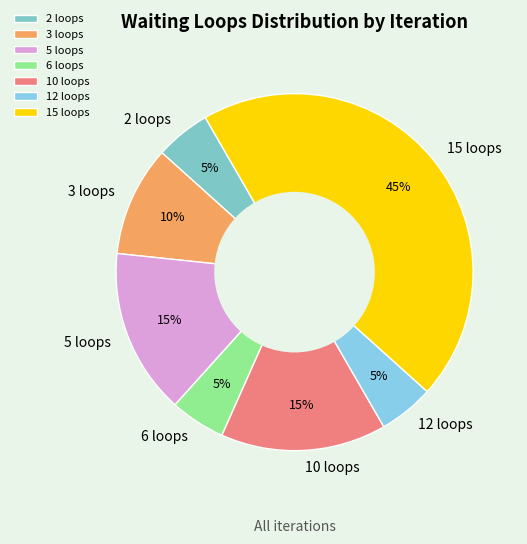

Count the number of slices in the pie.

7